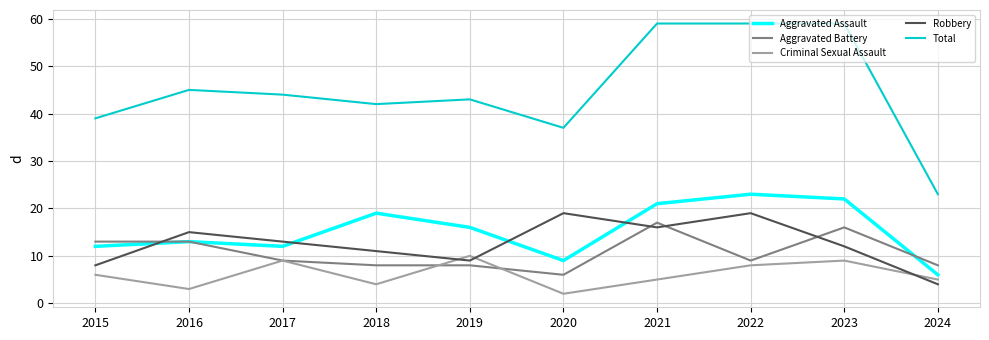

Which series has the widest spread of values?

Total